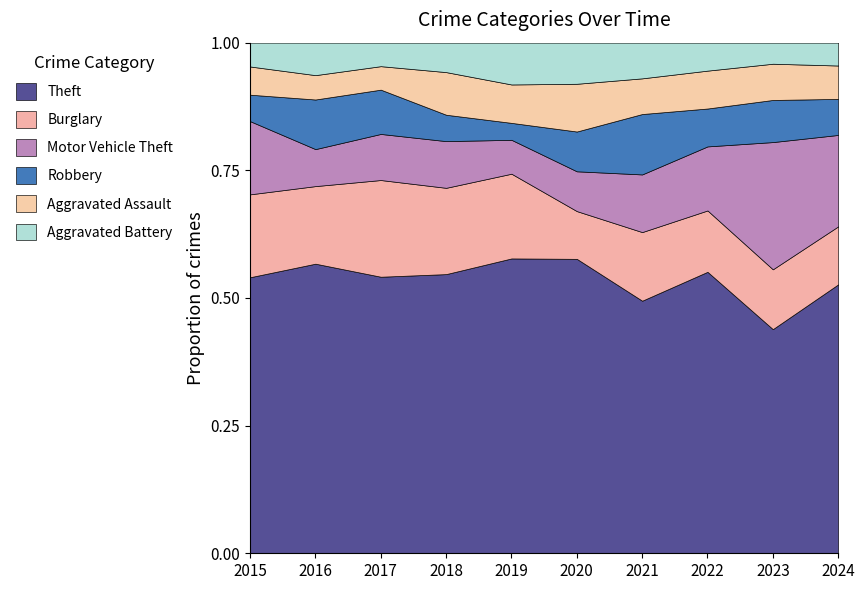

At which category is the sum across all series the highest?

2023